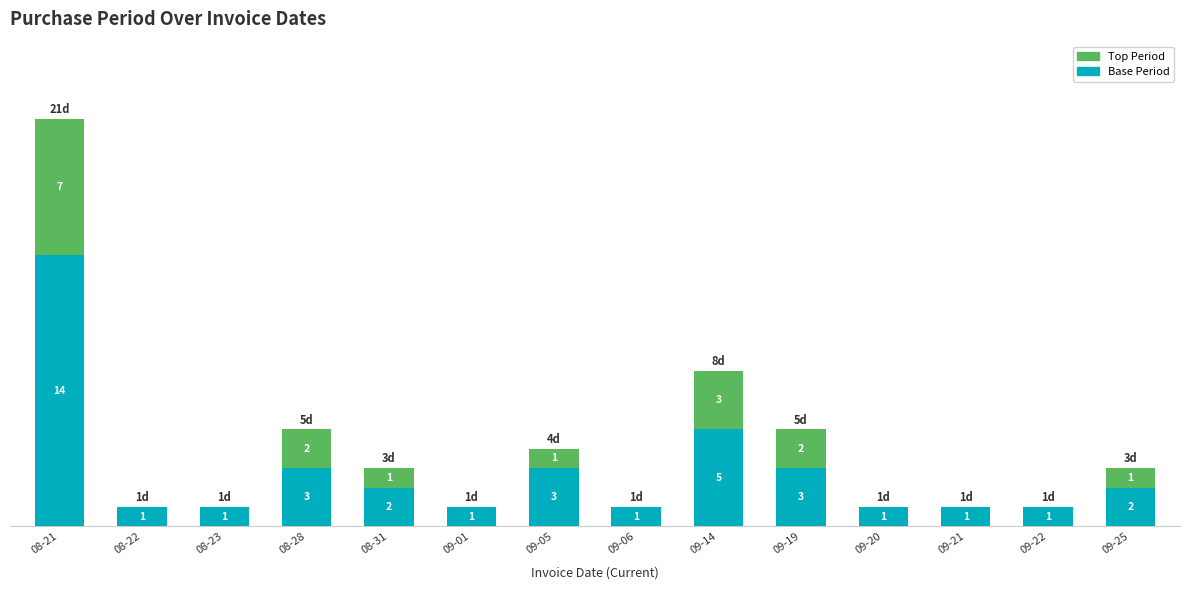

At which label does Base Period first exceed 2?

08-21